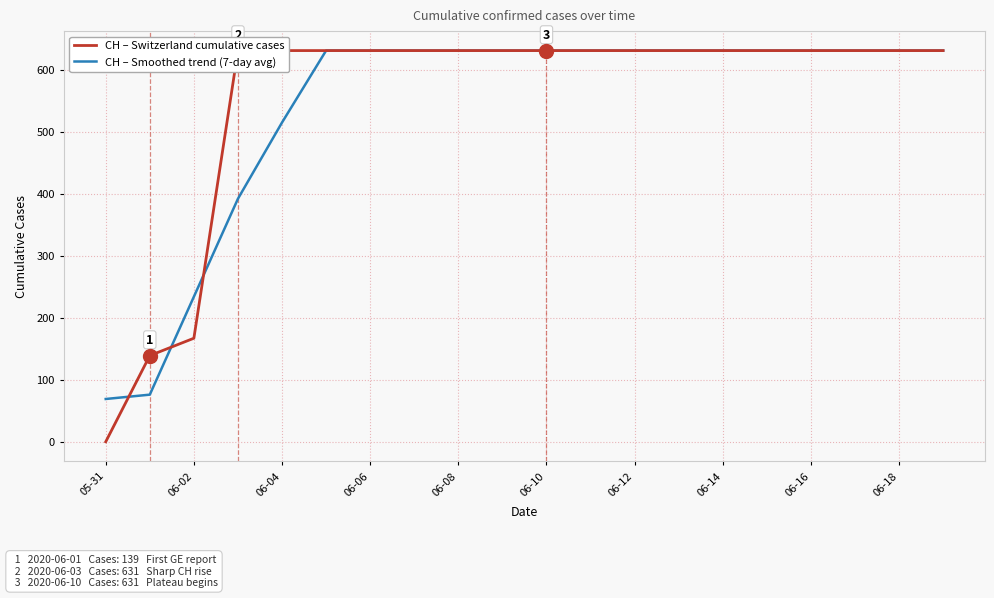

Is it true that CH – Smoothed trend (7-day avg) equals 69 at 05-31?

True